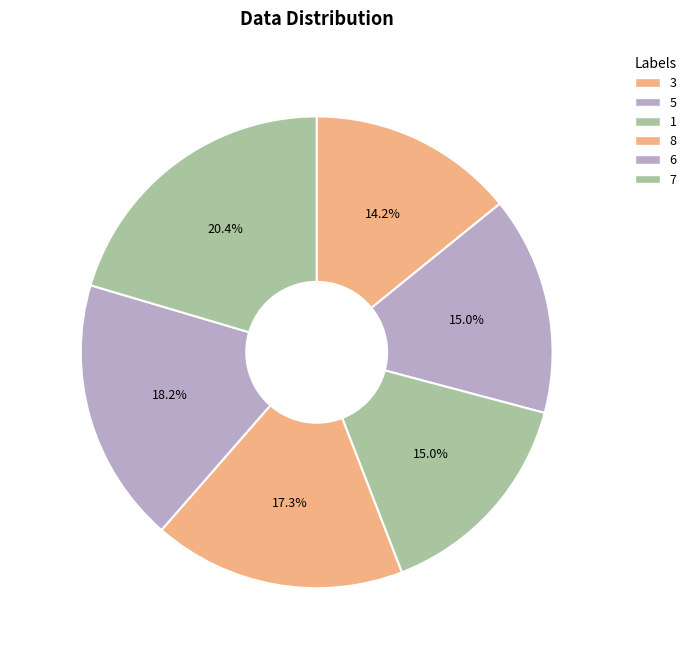

To the nearest percent, what is the difference between the 1 and 6 slice percentages?

3%